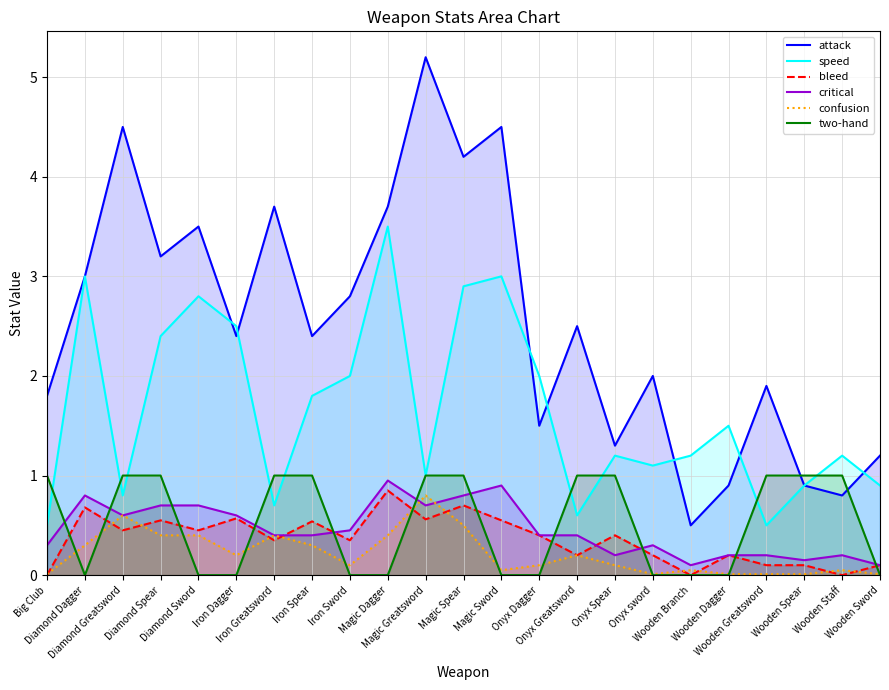

True or false: bleed and critical cross at least once.

True